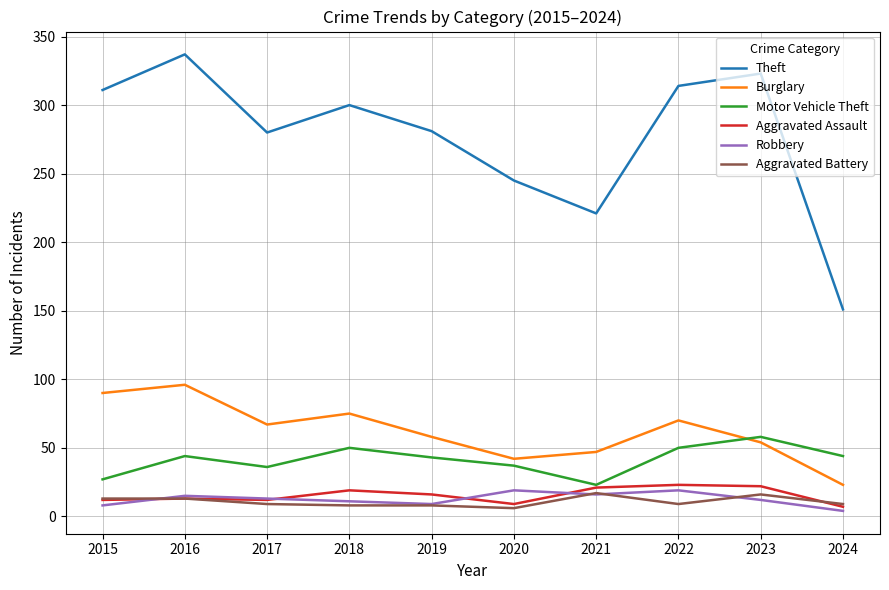

Which series changed the most between 2017 and 2024?

Theft